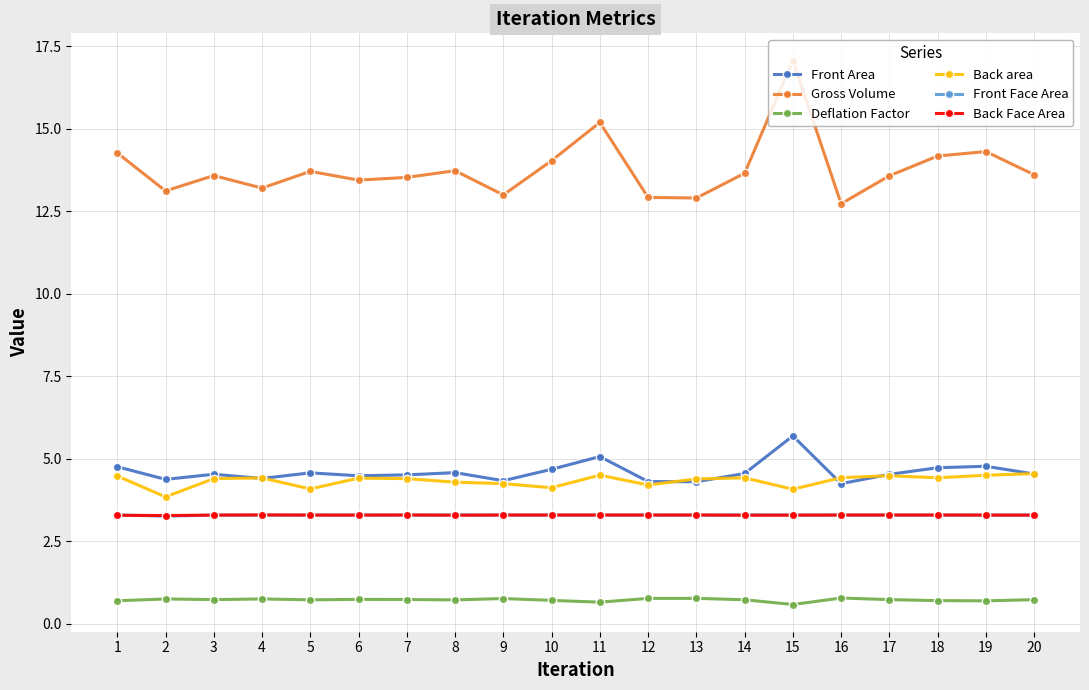

Is the value of Front Area at 18 greater than the value of Front Face Area at 2?

Yes